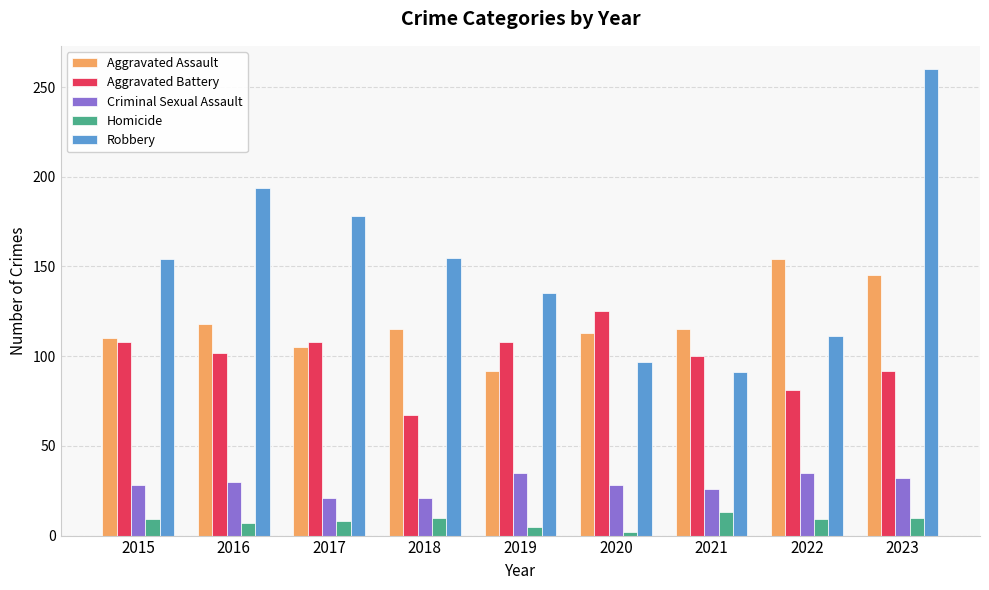

At how many categories does at least one series exceed 36?

9